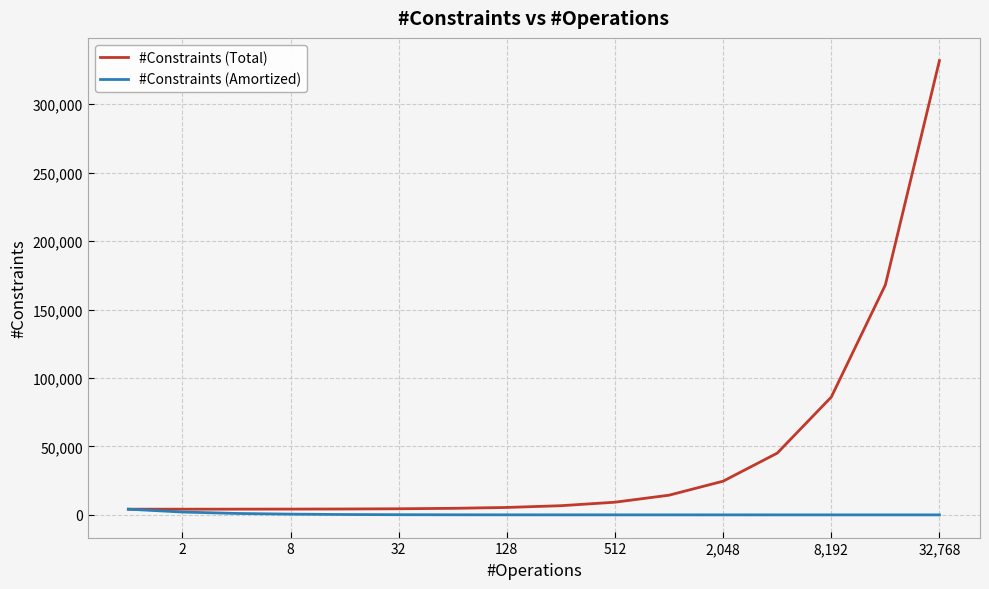

Which series has the widest spread of values?

#Constraints (Total)